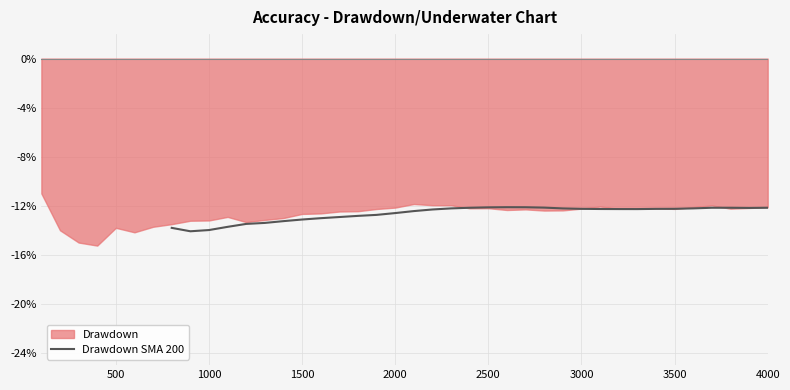

How many lines are shown in the chart?

1